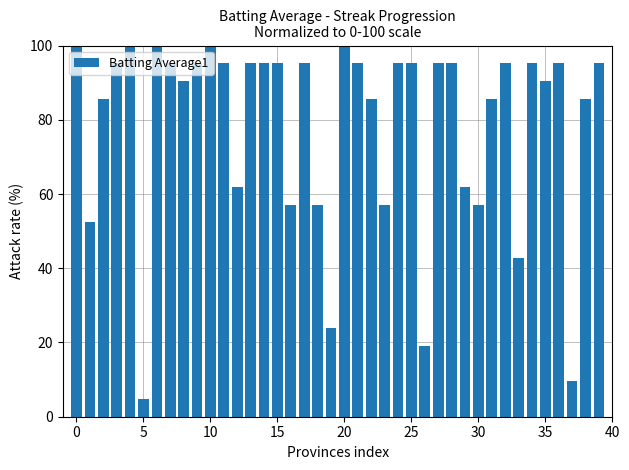

What is the average value?

78.7